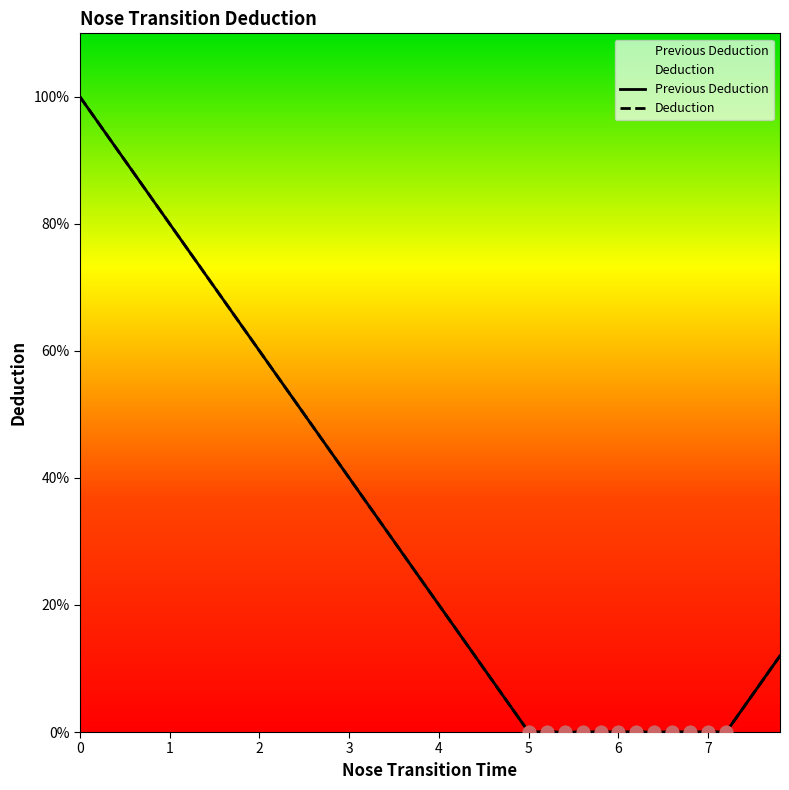

What are all the series names shown in the legend?

Previous Deduction, Deduction